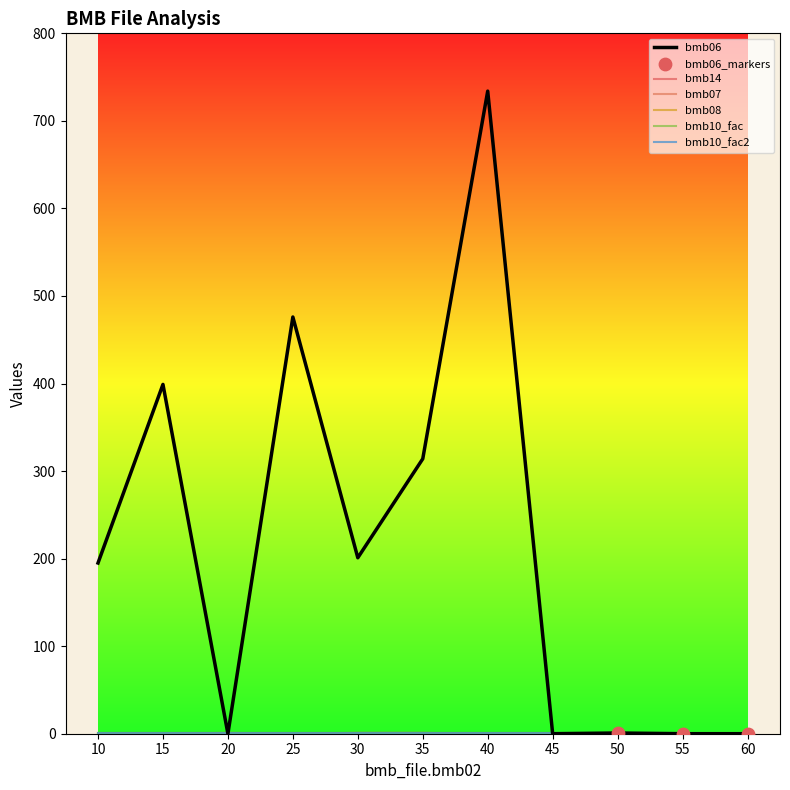

Does the chart have visible grid lines?

No